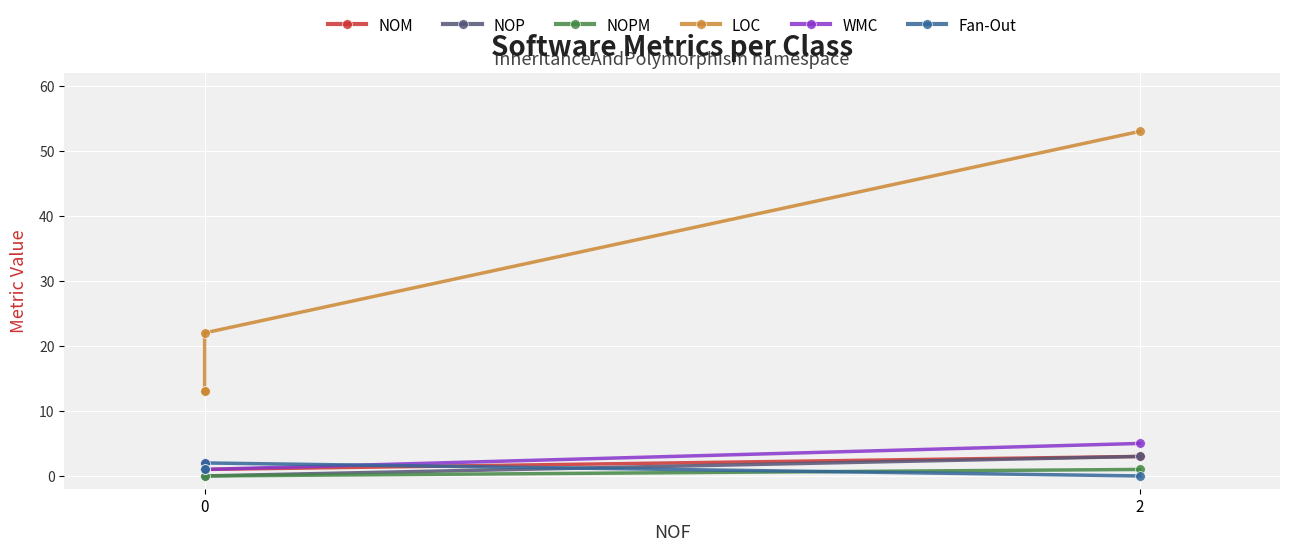

True or false: NOPM and WMC cross at least once.

False